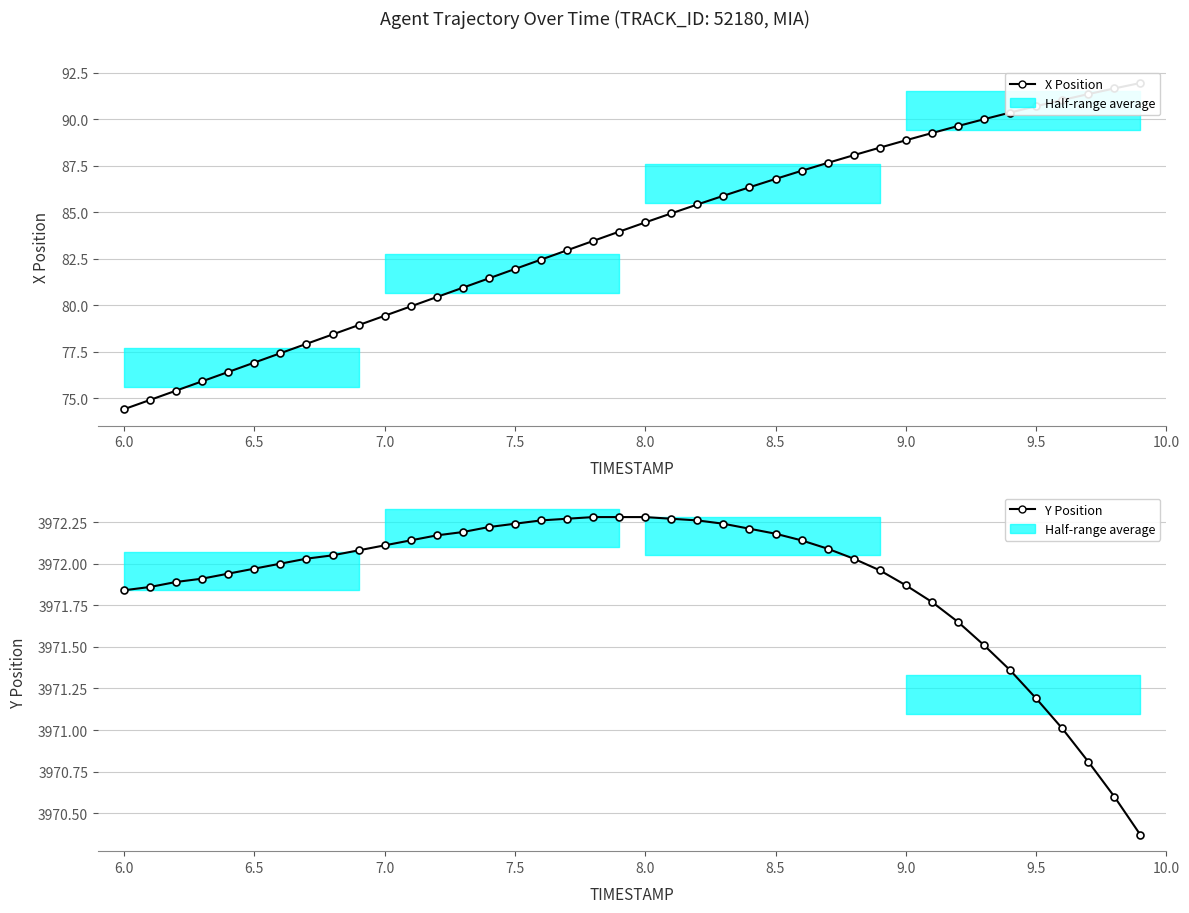

How many series are shown in this chart?

2